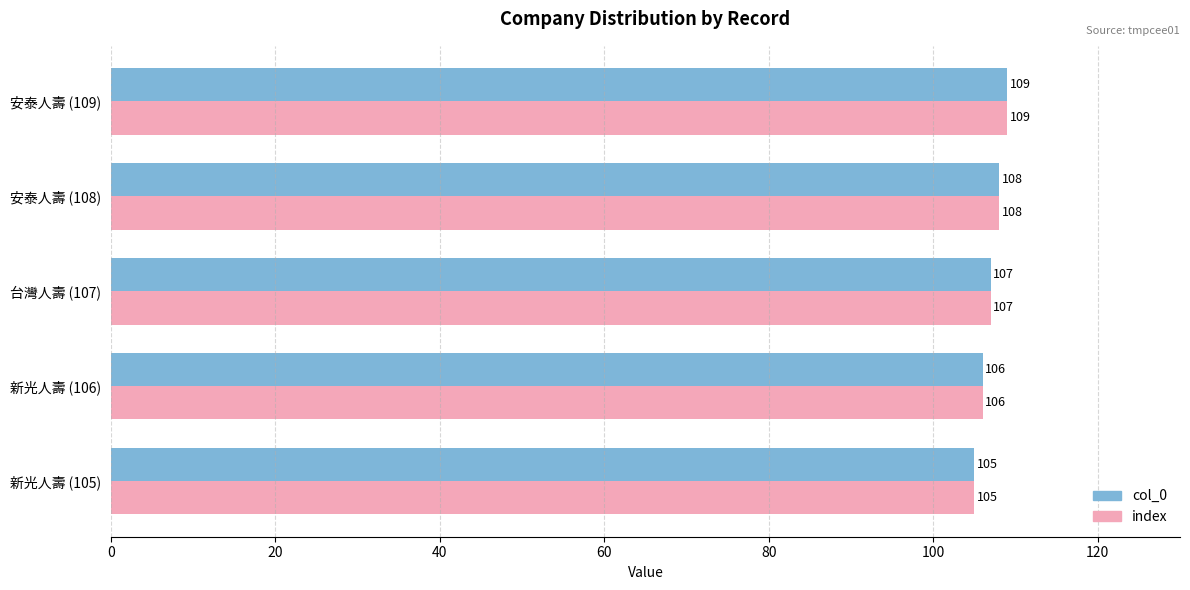

Count the col_0 values in the range 106 to 108.

3